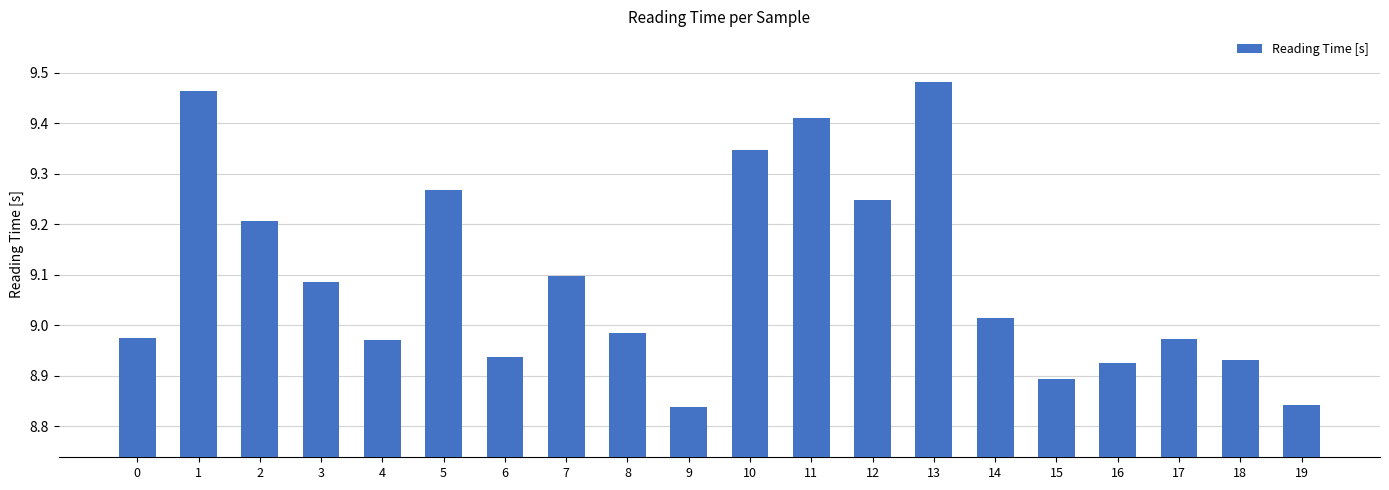

What is the sum of the values at 19 and 16?

17.8